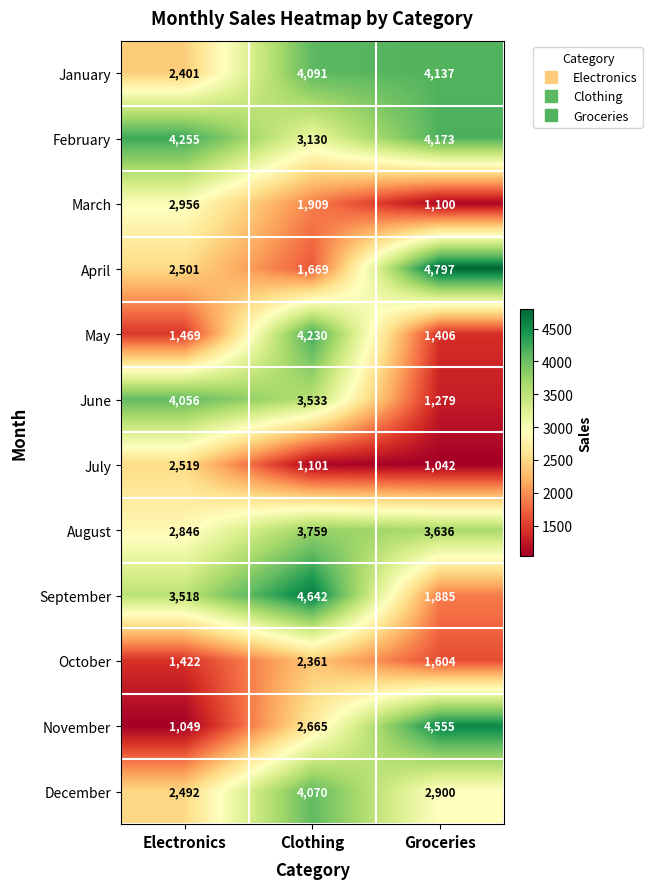

Which series changed the most between Clothing and Groceries?

April